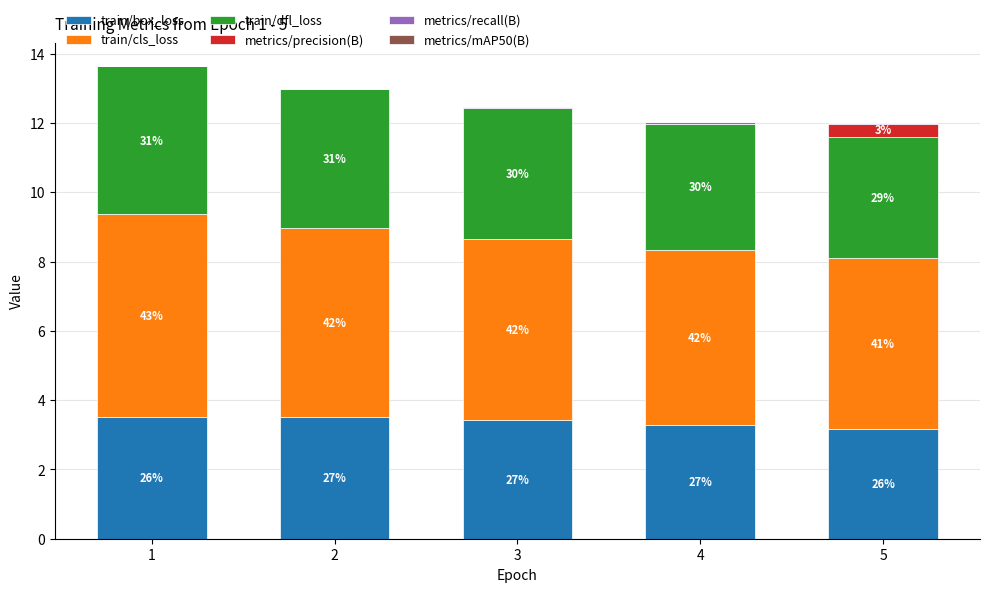

Is it true that train/box_loss equals 3.3 at 4?

True